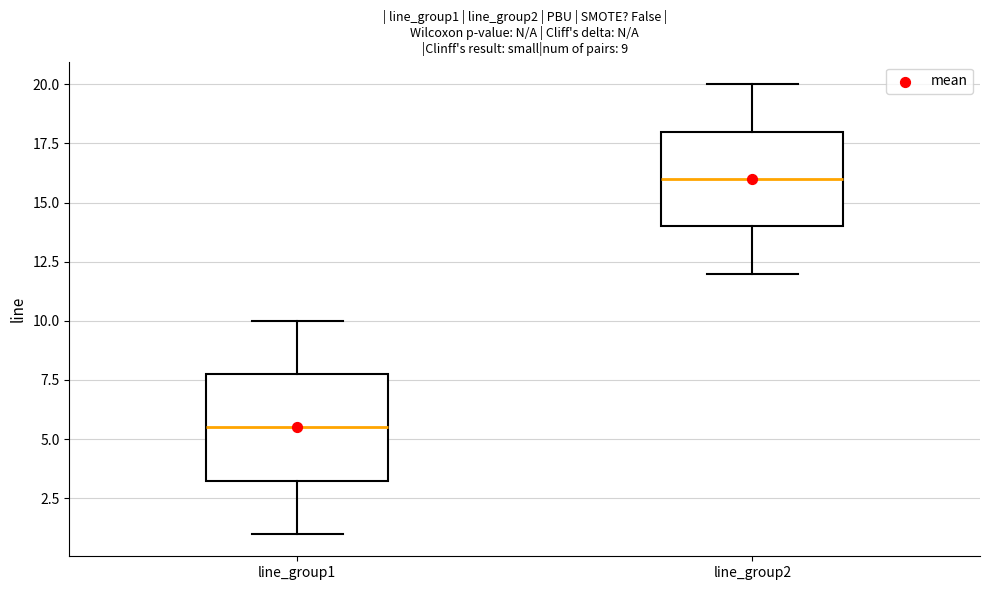

Which box's median line is the highest?

line_group2